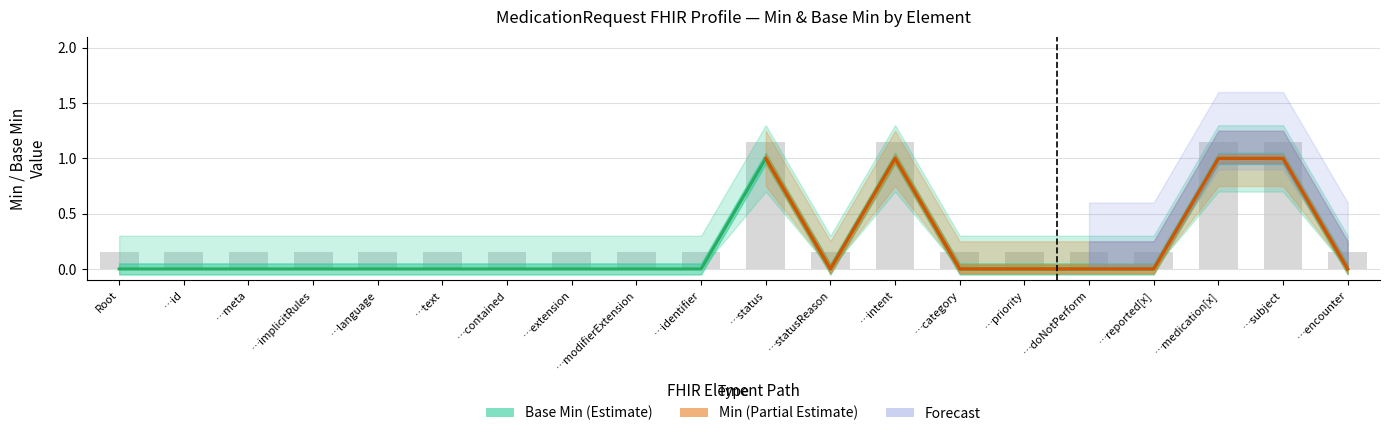

What is the sum of all Base Min values?

4.0